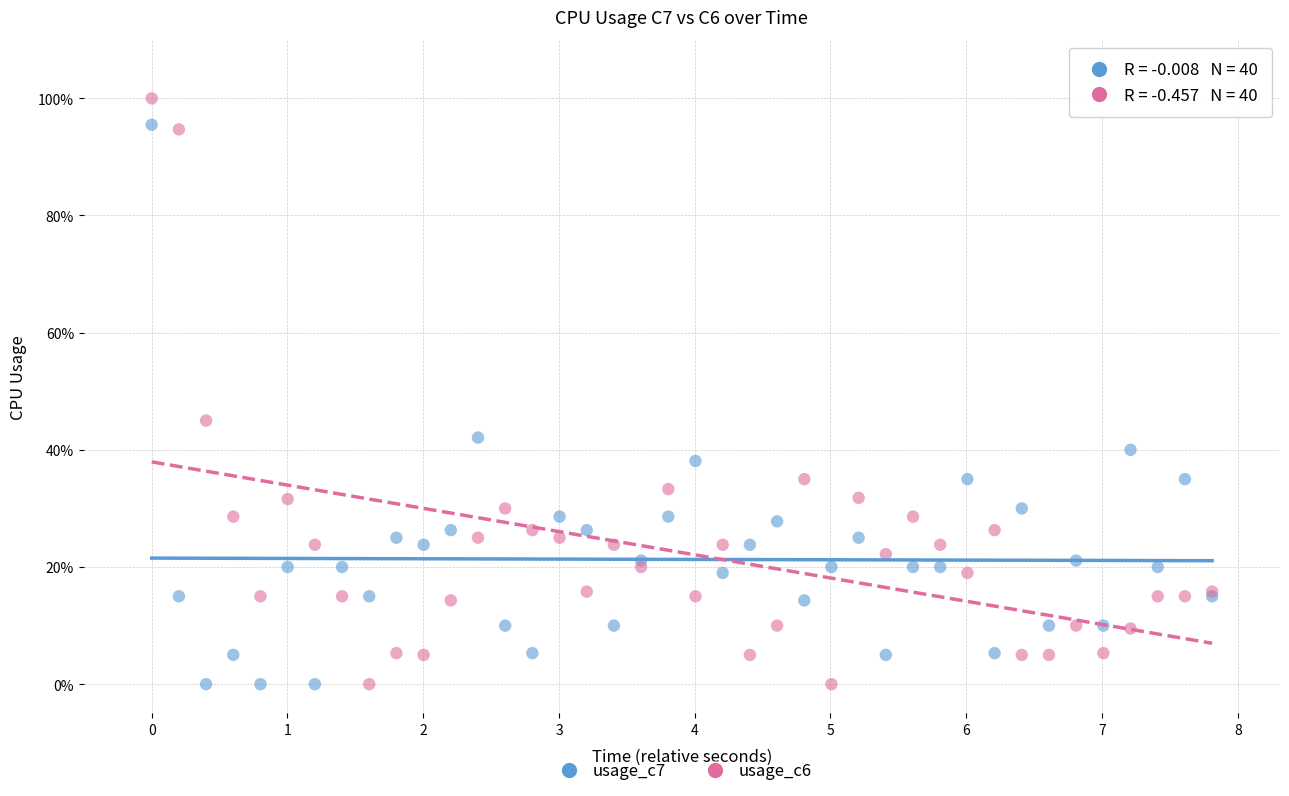

Which series contains the highest Y value?

usage_c6